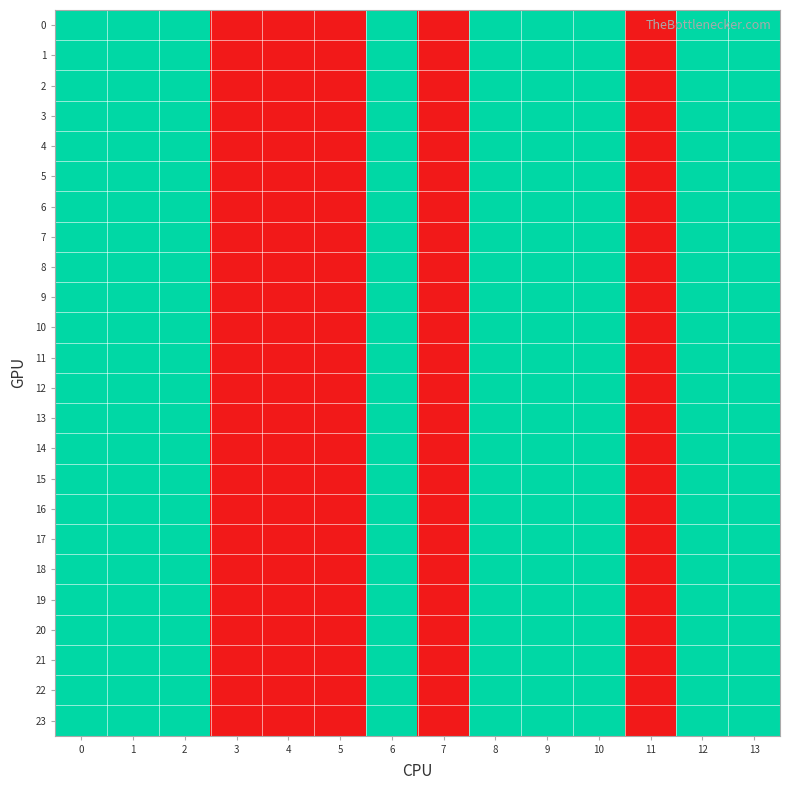

Reading right to left, transcribe all the data shown in this chart.

0: 13=2	12=2	11=1	10=2	9=2	8=2	7=1	6=2	5=1	4=1	3=1	2=2	1=2	0=2
1: 13=2	12=2	11=1	10=2	9=2	8=2	7=1	6=2	5=1	4=1	3=1	2=2	1=2	0=2
2: 13=2	12=2	11=1	10=2	9=2	8=2	7=1	6=2	5=1	4=1	3=1	2=2	1=2	0=2
3: 13=2	12=2	11=1	10=2	9=2	8=2	7=1	6=2	5=1	4=1	3=1	2=2	1=2	0=2
4: 13=2	12=2	11=1	10=2	9=2	8=2	7=1	6=2	5=1	4=1	3=1	2=2	1=2	0=2
5: 13=2	12=2	11=1	10=2	9=2	8=2	7=1	6=2	5=1	4=1	3=1	2=2	1=2	0=2
6: 13=2	12=2	11=1	10=2	9=2	8=2	7=1	6=2	5=1	4=1	3=1	2=2	1=2	0=2
7: 13=2	12=2	11=1	10=2	9=2	8=2	7=1	6=2	5=1	4=1	3=1	2=2	1=2	0=2
8: 13=2	12=2	11=1	10=2	9=2	8=2	7=1	6=2	5=1	4=1	3=1	2=2	1=2	0=2
9: 13=2	12=2	11=1	10=2	9=2	8=2	7=1	6=2	5=1	4=1	3=1	2=2	1=2	0=2
10: 13=2	12=2	11=1	10=2	9=2	8=2	7=1	6=2	5=1	4=1	3=1	2=2	1=2	0=2
11: 13=2	12=2	11=1	10=2	9=2	8=2	7=1	6=2	5=1	4=1	3=1	2=2	1=2	0=2
12: 13=2	12=2	11=1	10=2	9=2	8=2	7=1	6=2	5=1	4=1	3=1	2=2	1=2	0=2
13: 13=2	12=2	11=1	10=2	9=2	8=2	7=1	6=2	5=1	4=1	3=1	2=2	1=2	0=2
14: 13=2	12=2	11=1	10=2	9=2	8=2	7=1	6=2	5=1	4=1	3=1	2=2	1=2	0=2
15: 13=2	12=2	11=1	10=2	9=2	8=2	7=1	6=2	5=1	4=1	3=1	2=2	1=2	0=2
16: 13=2	12=2	11=1	10=2	9=2	8=2	7=1	6=2	5=1	4=1	3=1	2=2	1=2	0=2
17: 13=2	12=2	11=1	10=2	9=2	8=2	7=1	6=2	5=1	4=1	3=1	2=2	1=2	0=2
18: 13=2	12=2	11=1	10=2	9=2	8=2	7=1	6=2	5=1	4=1	3=1	2=2	1=2	0=2
19: 13=2	12=2	11=1	10=2	9=2	8=2	7=1	6=2	5=1	4=1	3=1	2=2	1=2	0=2
20: 13=2	12=2	11=1	10=2	9=2	8=2	7=1	6=2	5=1	4=1	3=1	2=2	1=2	0=2
21: 13=2	12=2	11=1	10=2	9=2	8=2	7=1	6=2	5=1	4=1	3=1	2=2	1=2	0=2
22: 13=2	12=2	11=1	10=2	9=2	8=2	7=1	6=2	5=1	4=1	3=1	2=2	1=2	0=2
23: 13=2	12=2	11=1	10=2	9=2	8=2	7=1	6=2	5=1	4=1	3=1	2=2	1=2	0=2